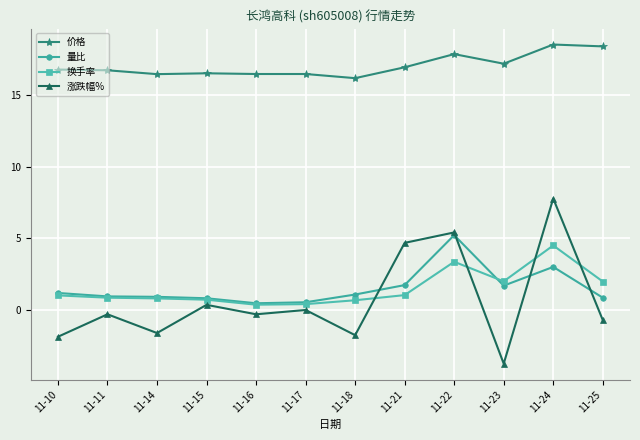

What is the sum of all 换手率 values?

17.8